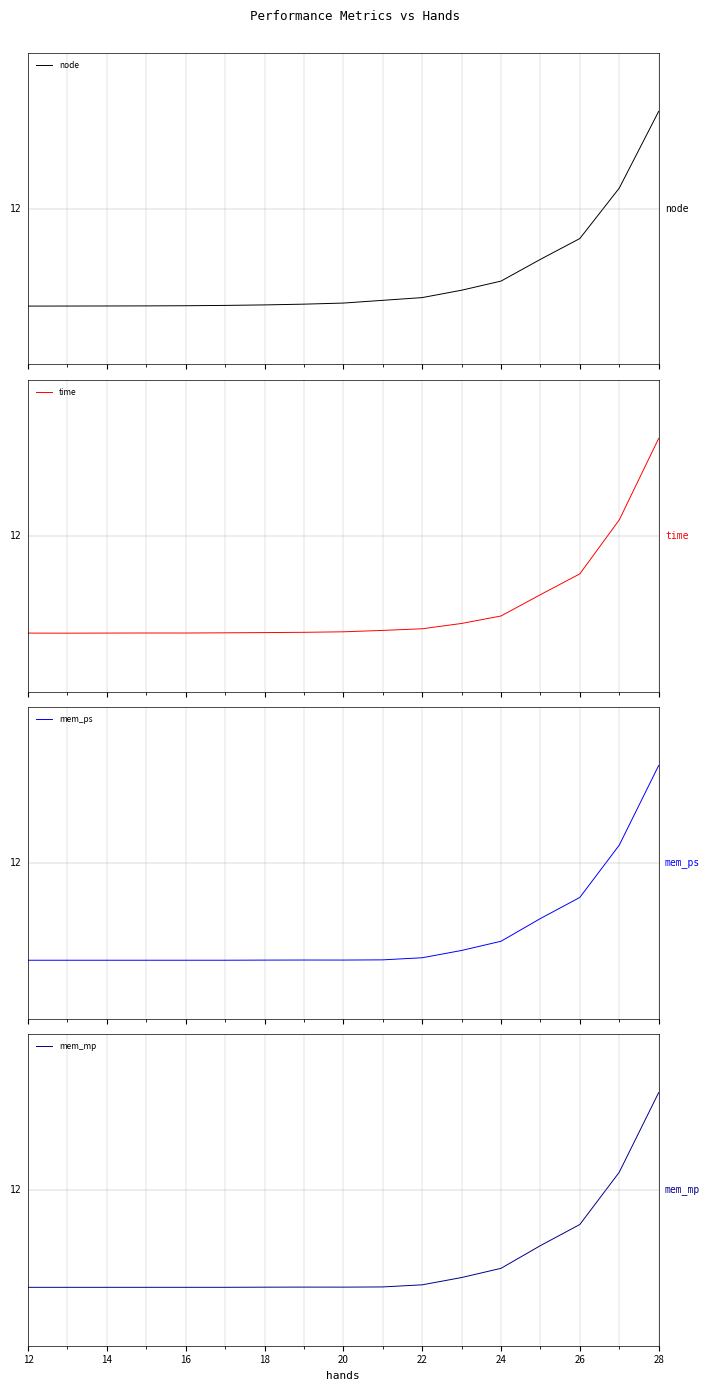

Is the value of node at 26 greater than the value of mem_ps at 24?

Yes